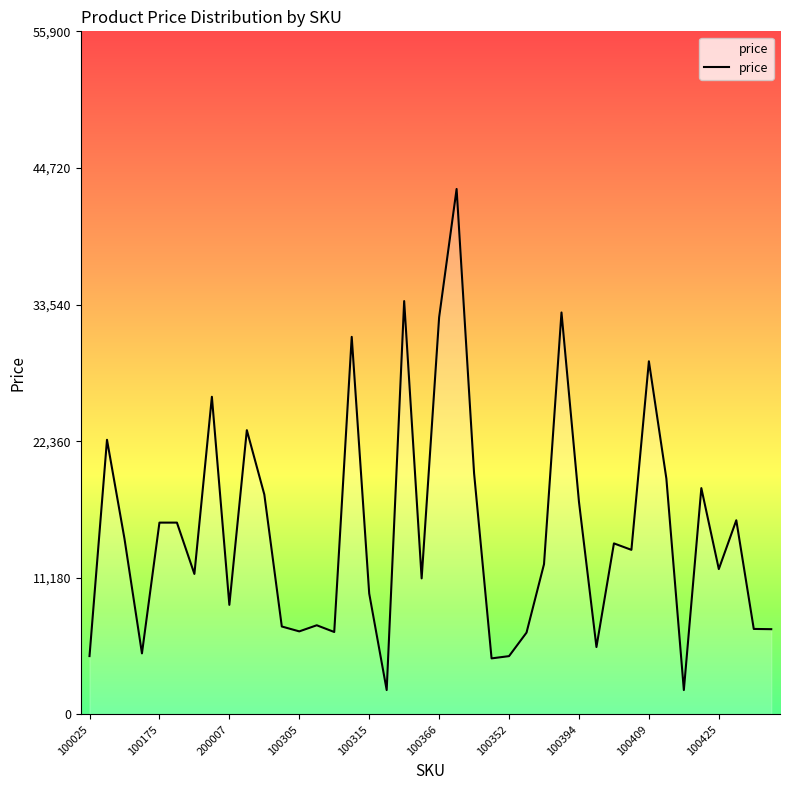

What is the greatest value displayed?

43000